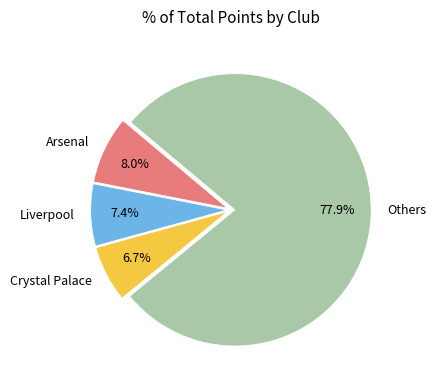

Which has a higher value, Arsenal or Others?

Others